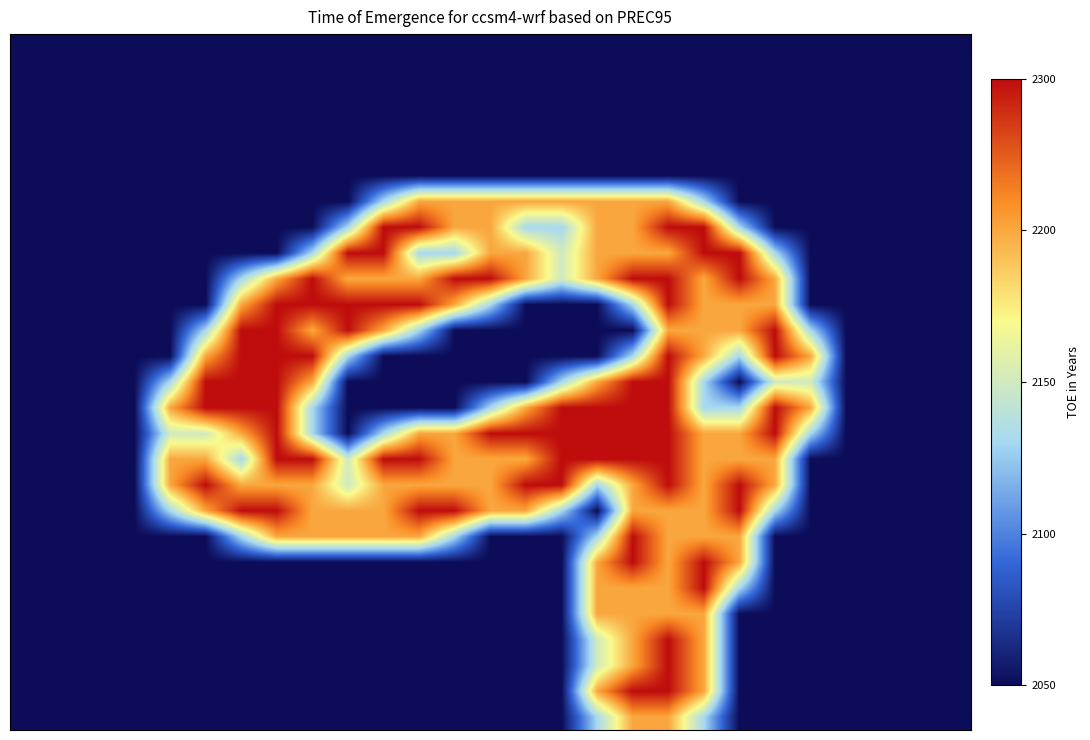

At how many categories does at least one series exceed 1?

19